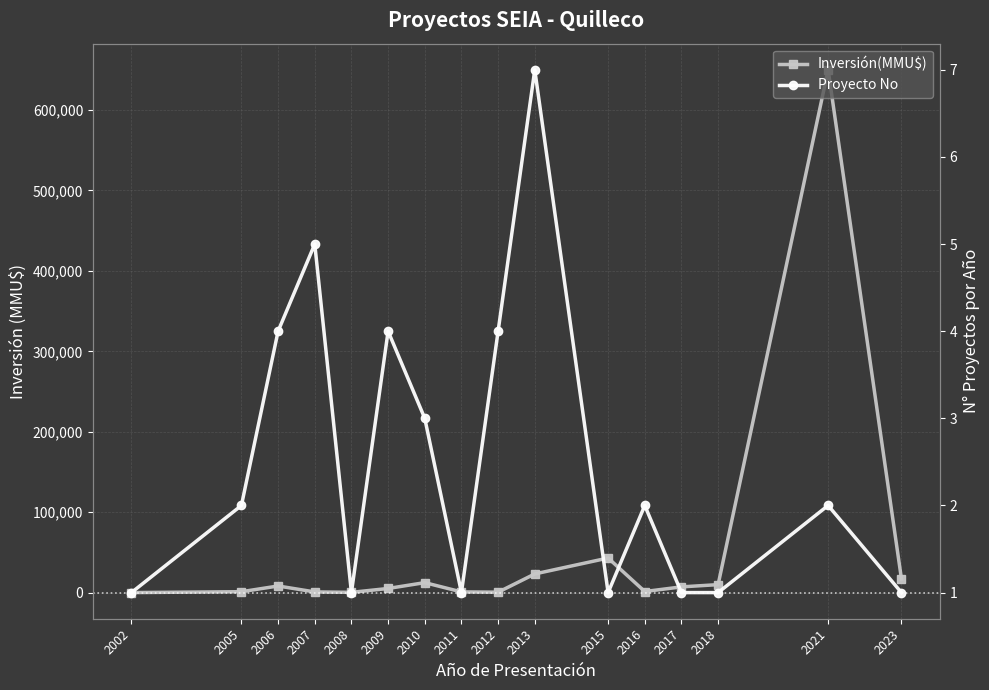

The Inversión(MMU$) series shows -389335 at 2002. True or false?

False